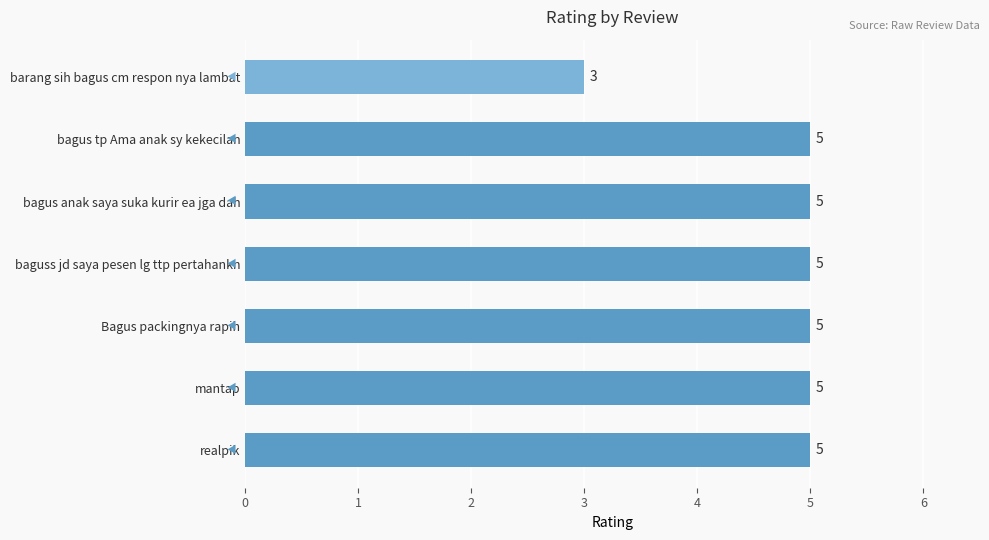

What is the value of the 5th bar from the top?

5